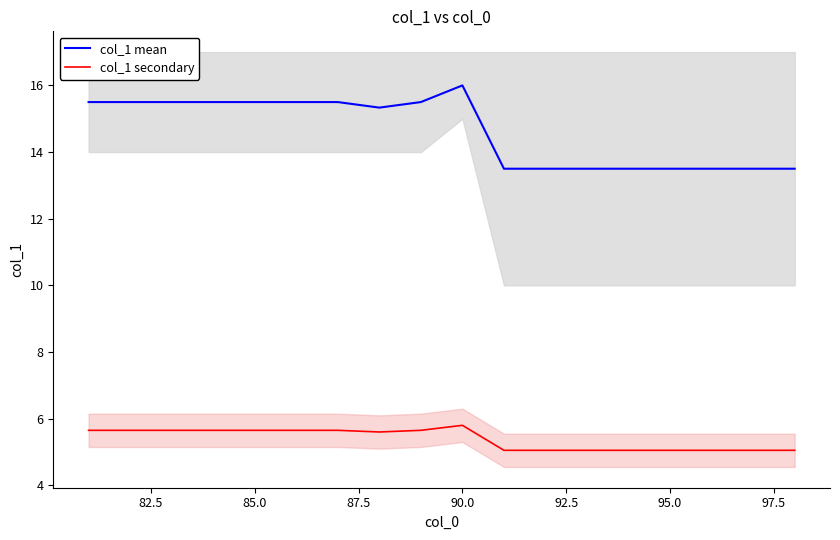

True or false: col_1 secondary and col_1 mean intersect in this chart.

False